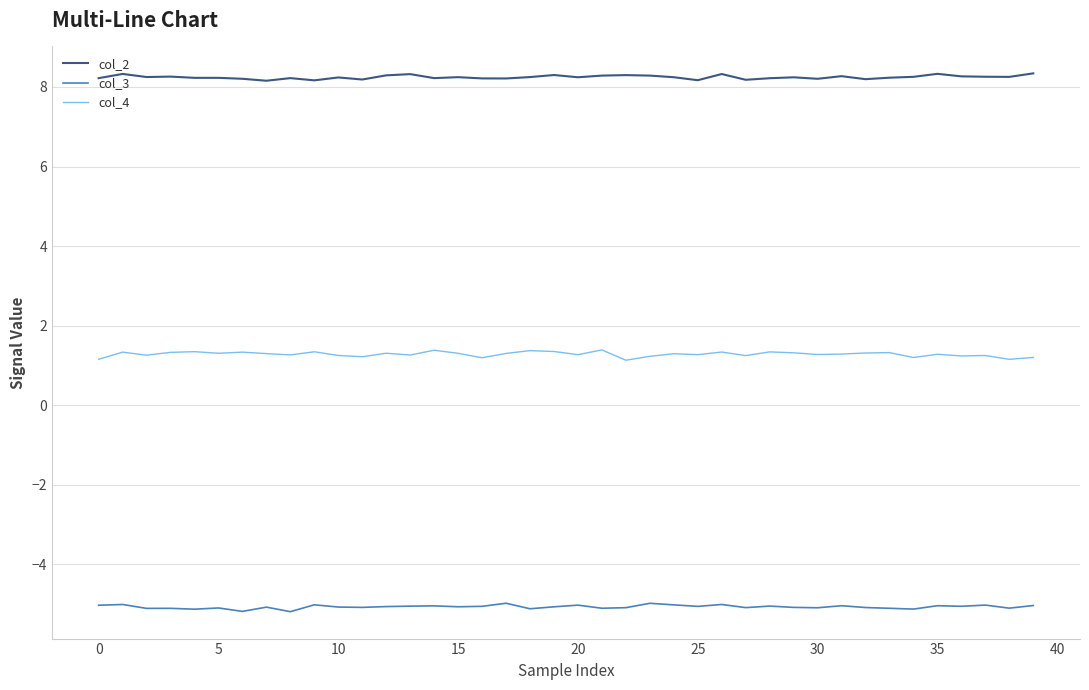

What is the maximum value shown in the chart?

8.3